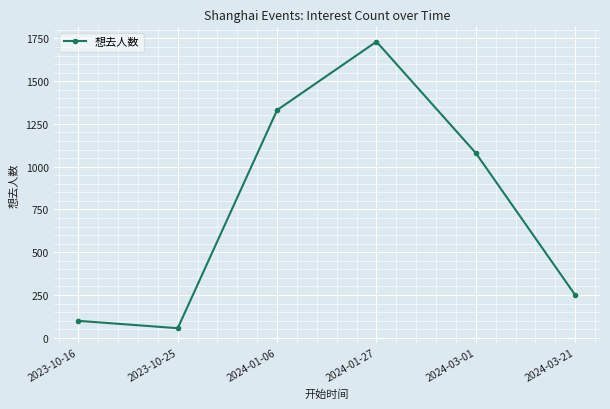

Reading left to right, extract all data points from this chart.

2023-10-16=99	2023-10-25=56	2024-01-06=1331	2024-01-27=1731	2024-03-01=1080	2024-03-21=250